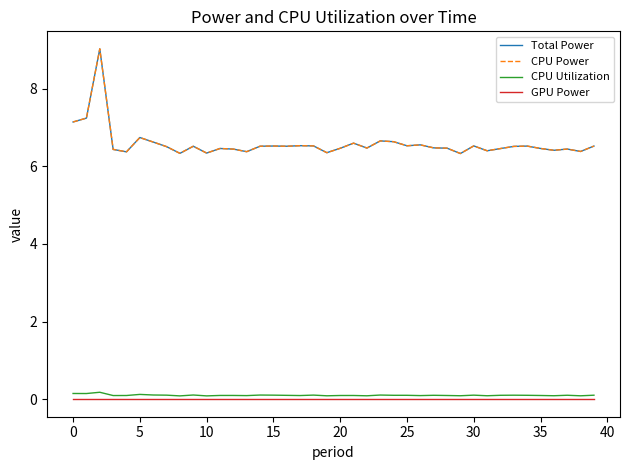

What is the highest value of the CPU Power series?

9.0